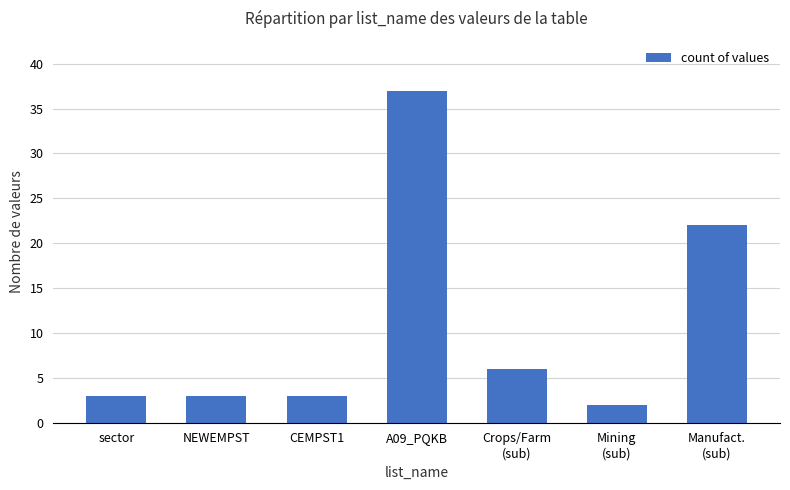

Where is the data nearest to the value 19?

Manufact.
(sub)